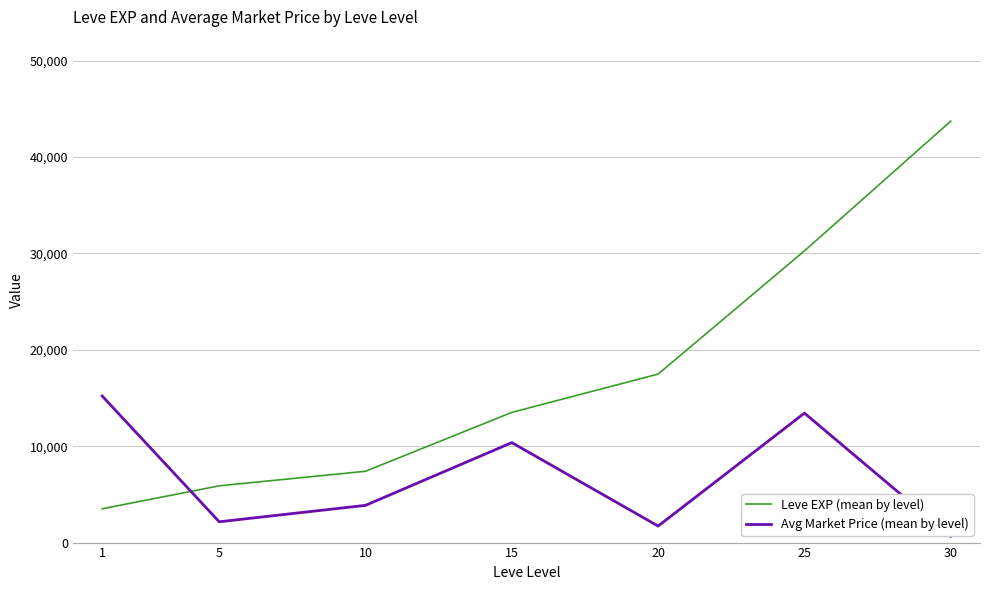

Which series has the largest total across all categories?

Leve EXP (mean by level)